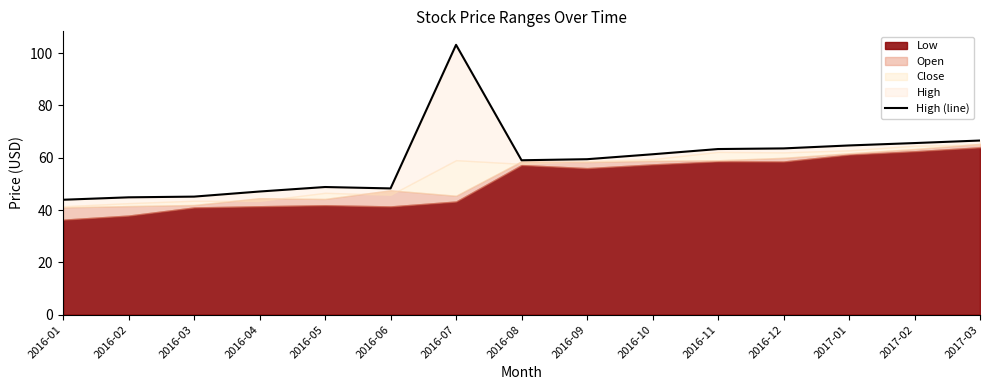

Reading left to right, list all the values displayed in this chart.

43.9	44.8	45.1	47.1	48.8	48.3	103.1	59.0	59.4	61.3	63.3	63.5	64.7	65.6	66.6